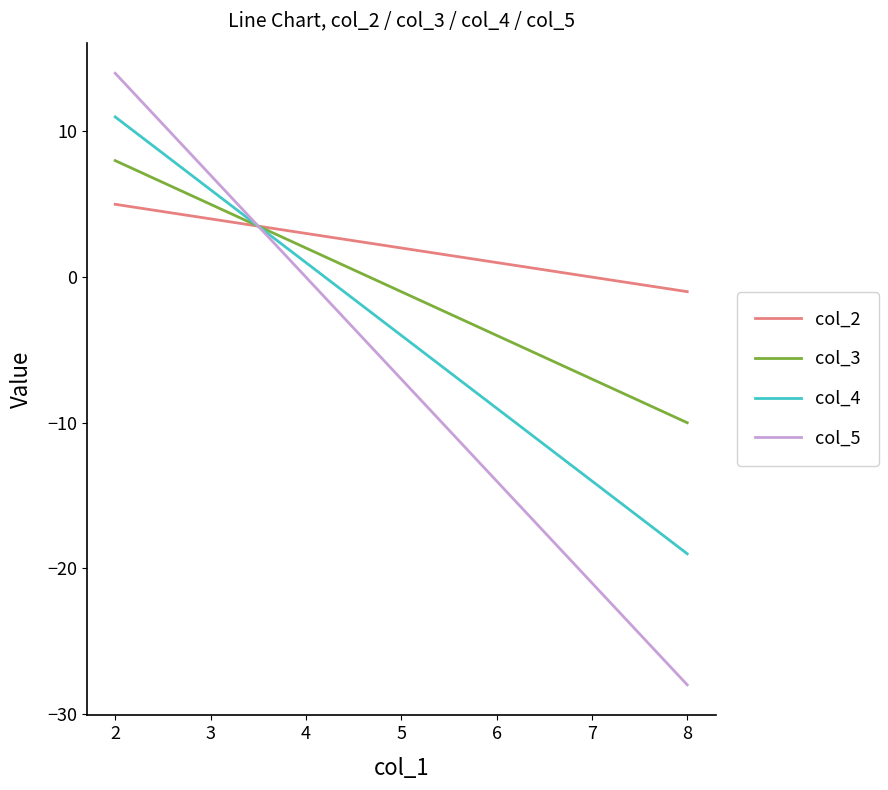

How many values in col_3 are below zero?

4